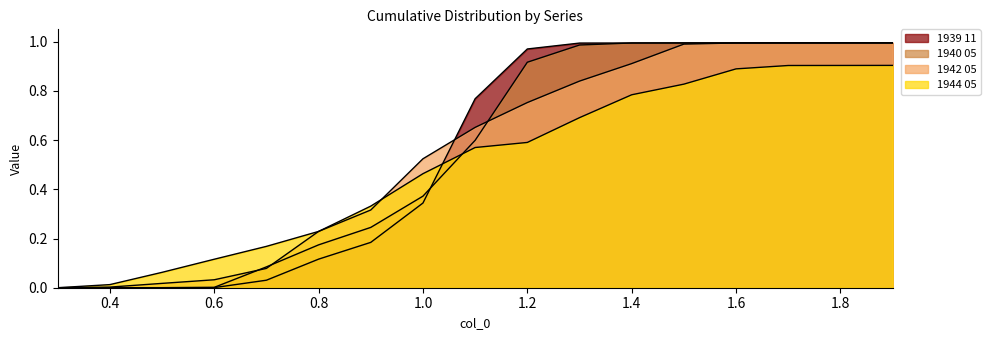

What is the difference between the maximum and minimum values in the 1944 05 series?

0.9